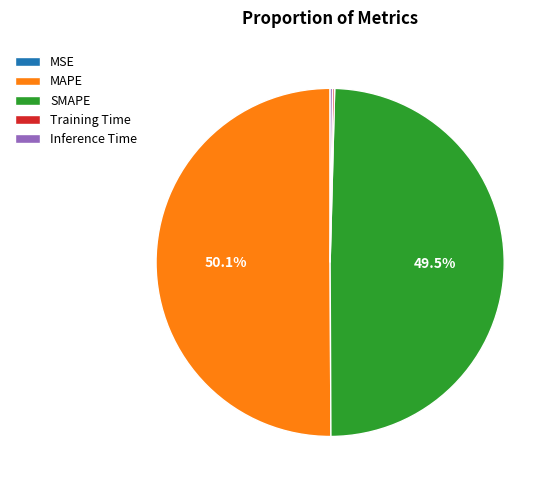

Does SMAPE account for over 50% of the chart?

No